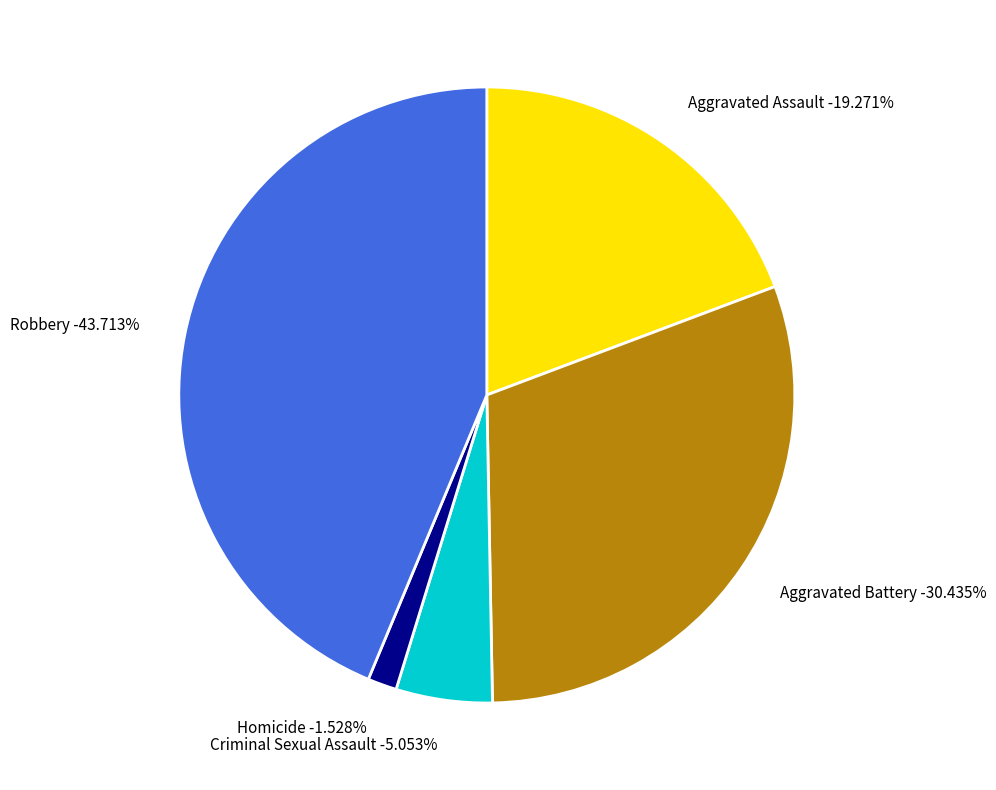

Which slice is the smallest?

Homicide